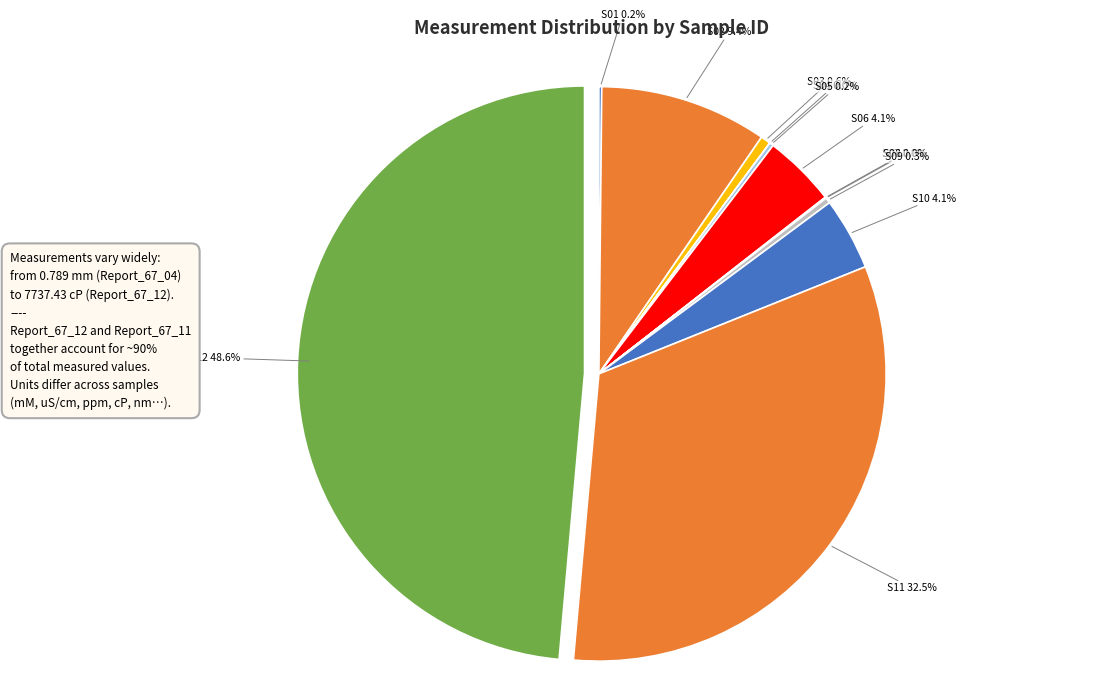

Is there any slice that represents more than half of the pie?

No